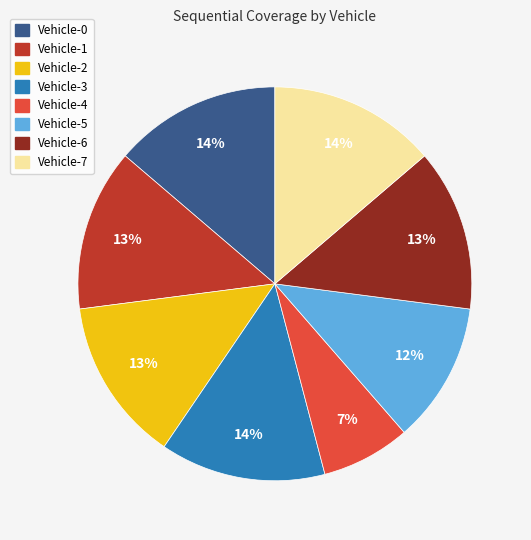

Combined, do Vehicle-2 and Vehicle-5 account for over 50%?

No